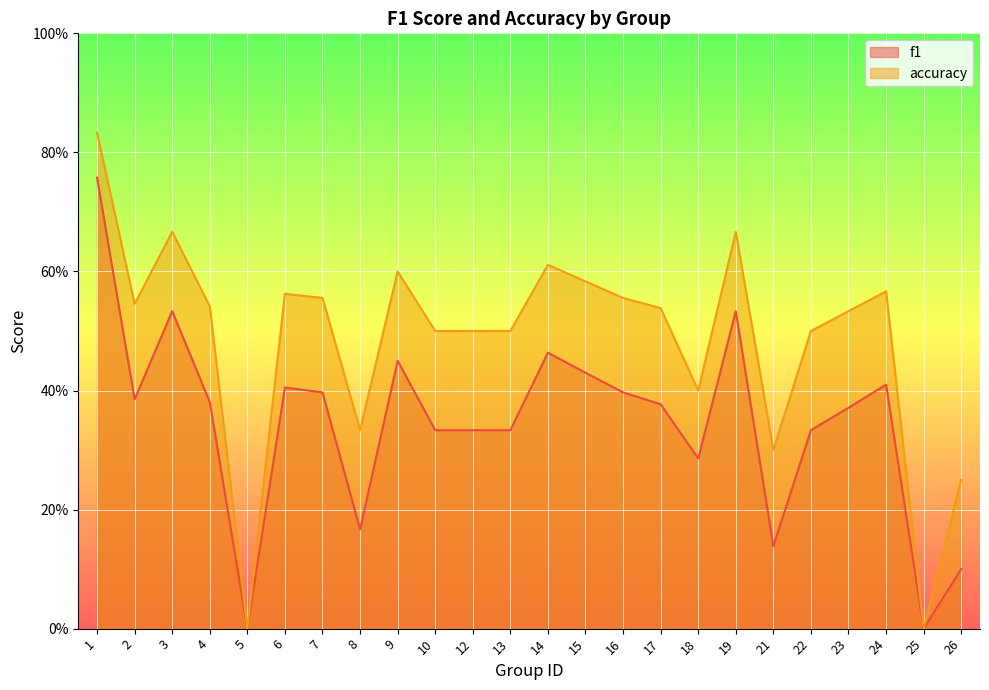

Count the number of categories in the chart.

24